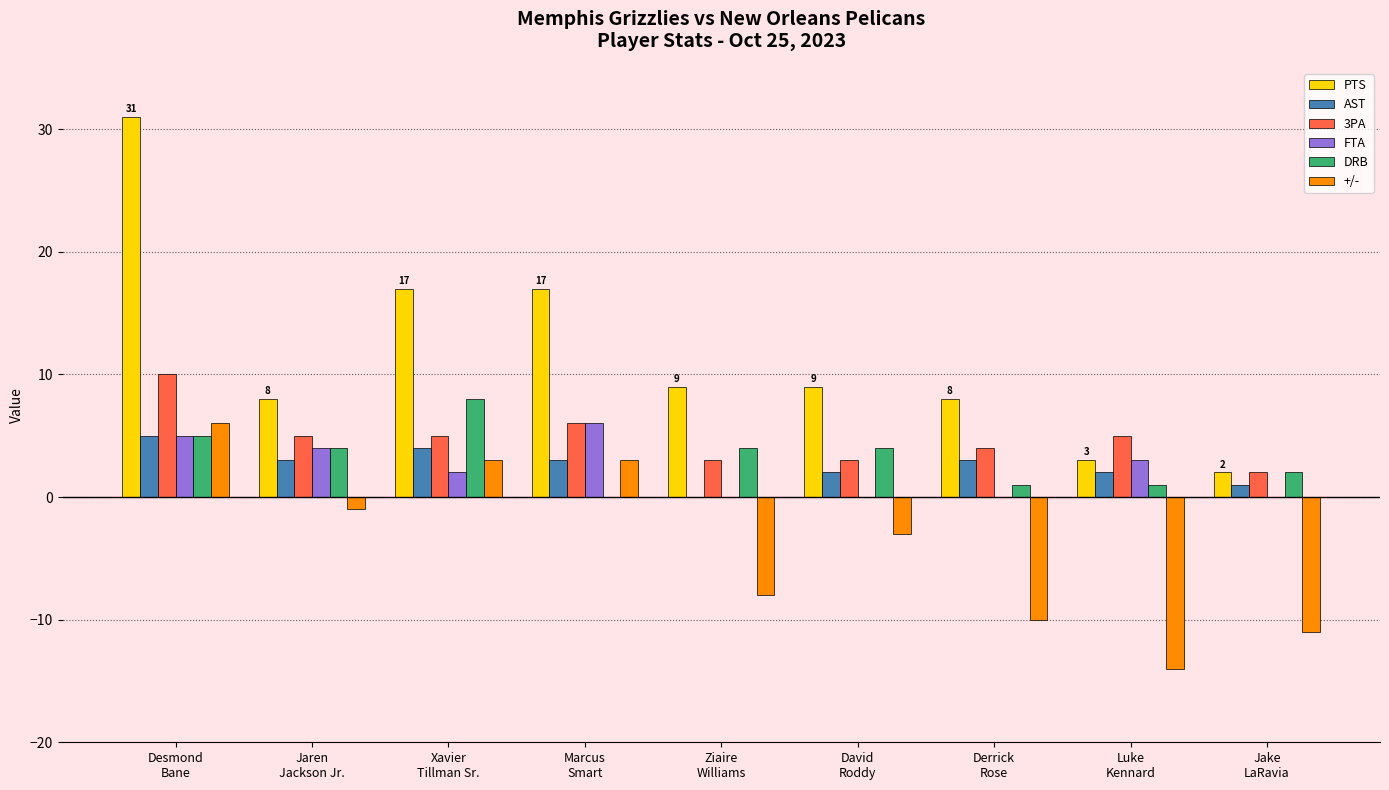

At which label is 3PA closest to 6?

Marcus
Smart